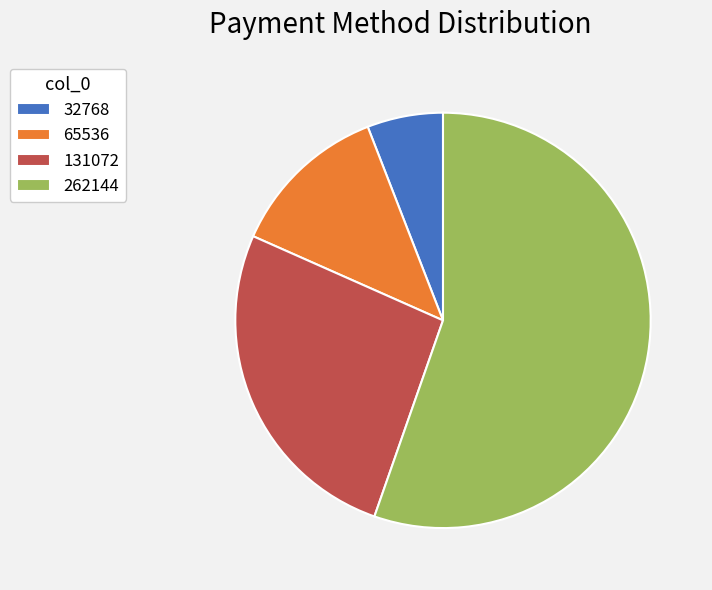

Is the sum of 65536 and 262144 greater than half?

Yes